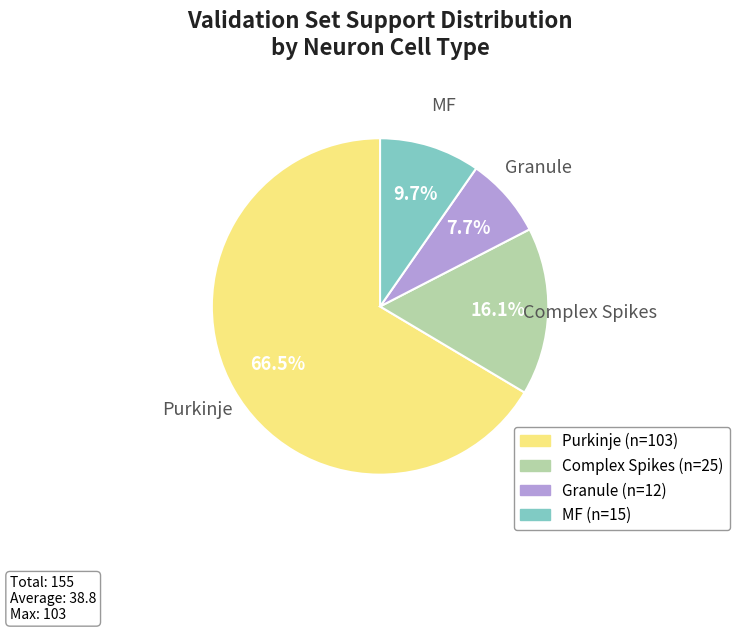

To the nearest percent, what is the average slice percentage?

25%